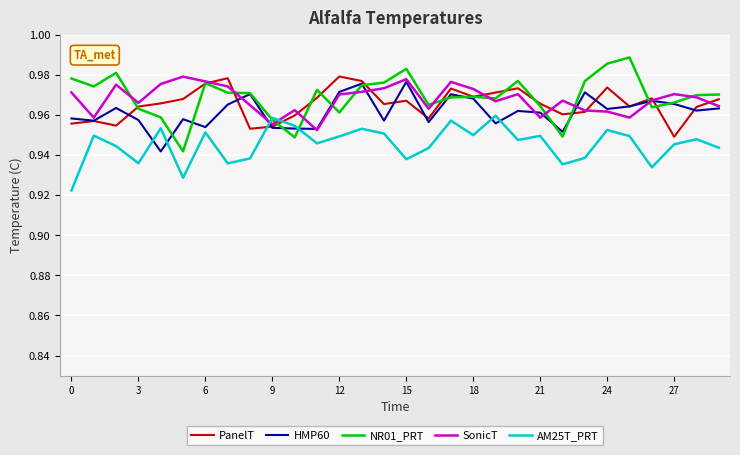

How many intersections are there between PanelT and AM25T_PRT?

2